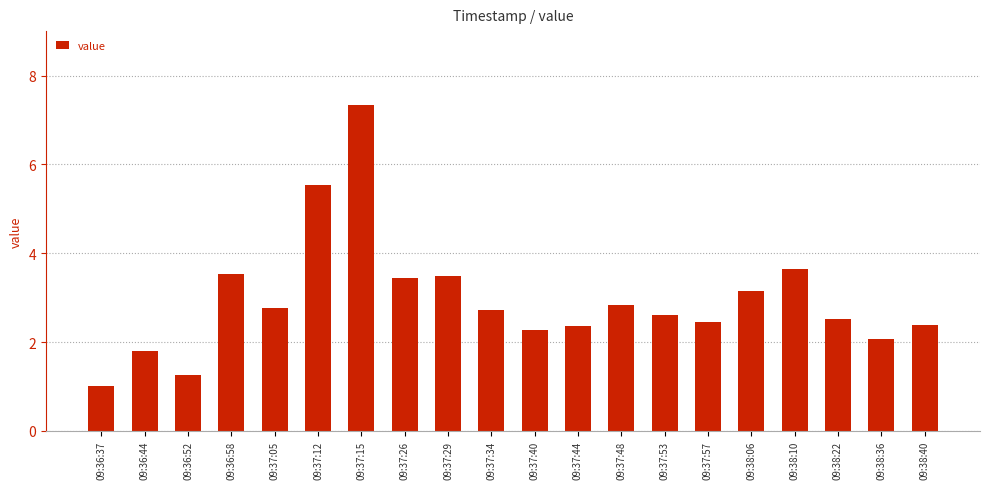

Where does the data first go above 2?

09:36:58